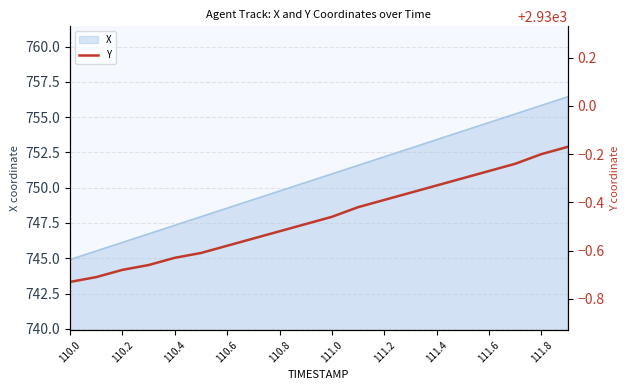

At which category does the chart reach its peak across all series?

19